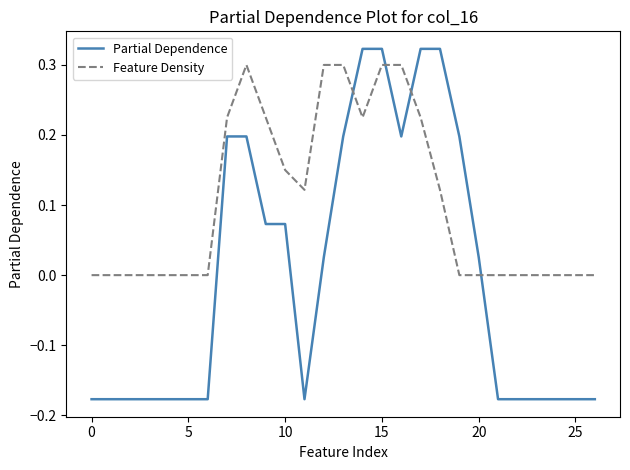

Which series has the largest total across all categories?

Feature Density